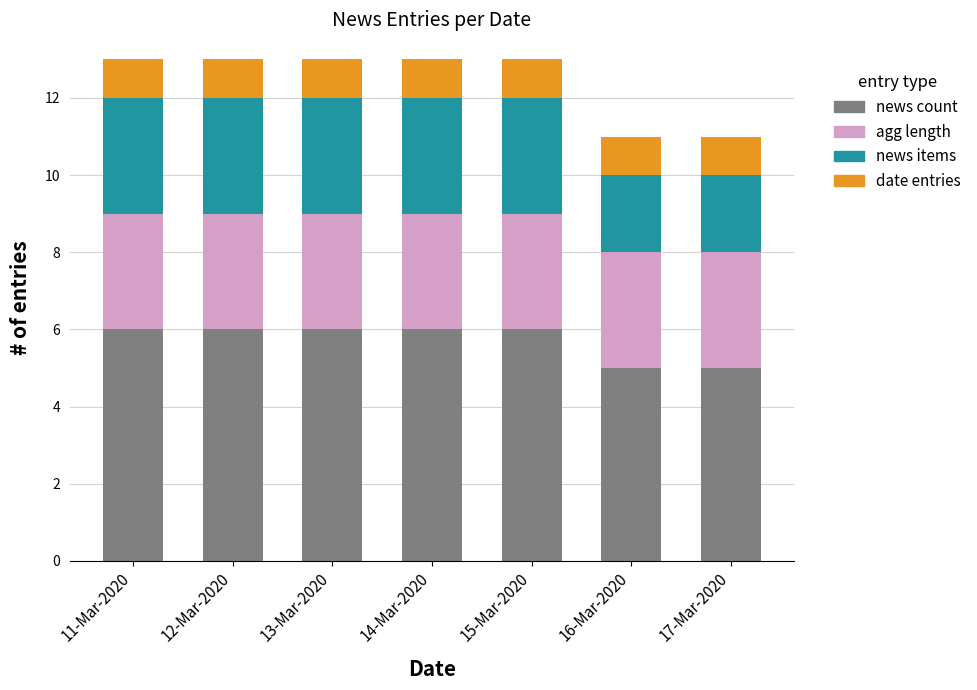

The value of news count at 17-Mar-2020 is 7. True or false?

False